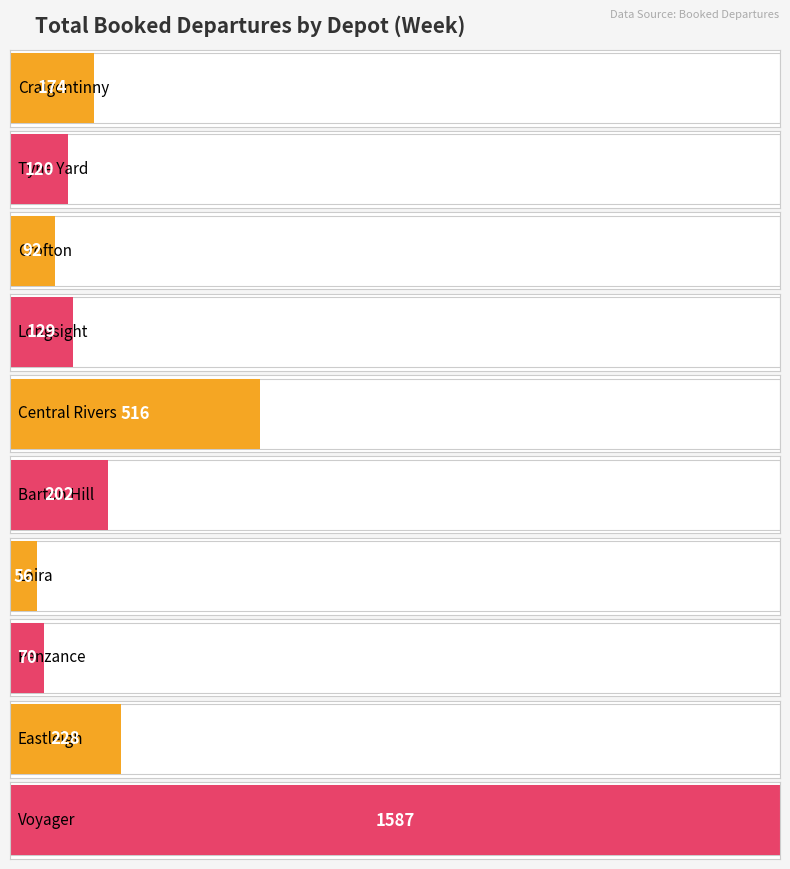

What is the difference between the maximum and minimum values?

1531